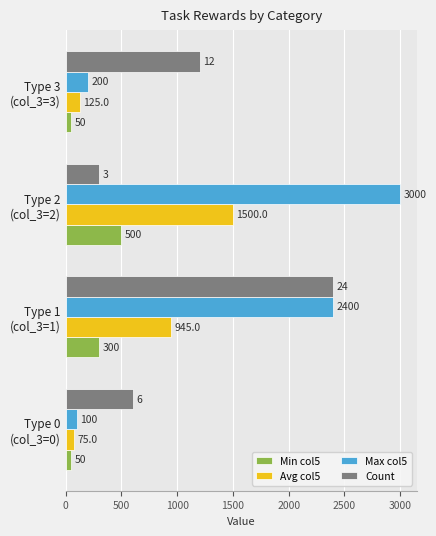

What is the maximum value for Count?

2400